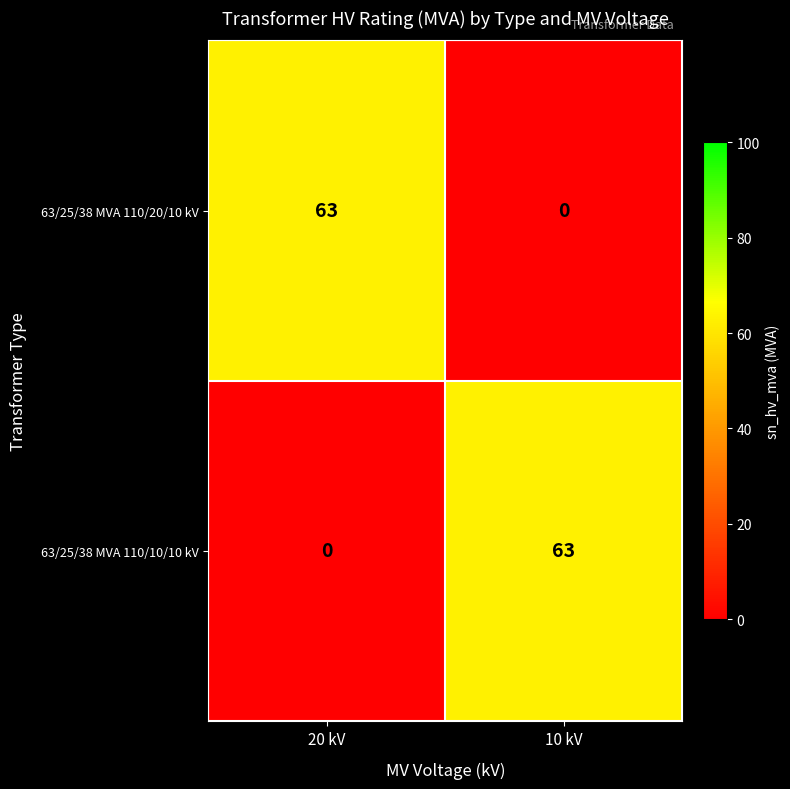

What is the sum of the 63/25/38 MVA 110/20/10 kV values at 10 kV and 20 kV?

63